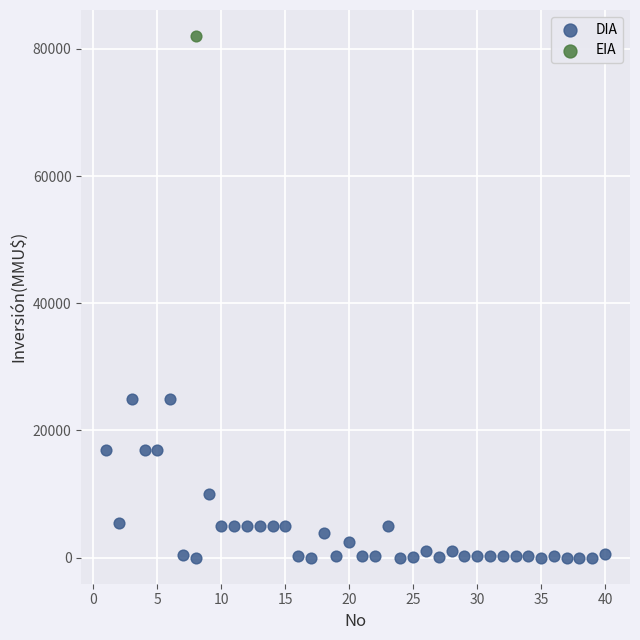

What are all the series names shown in the legend?

DIA, EIA